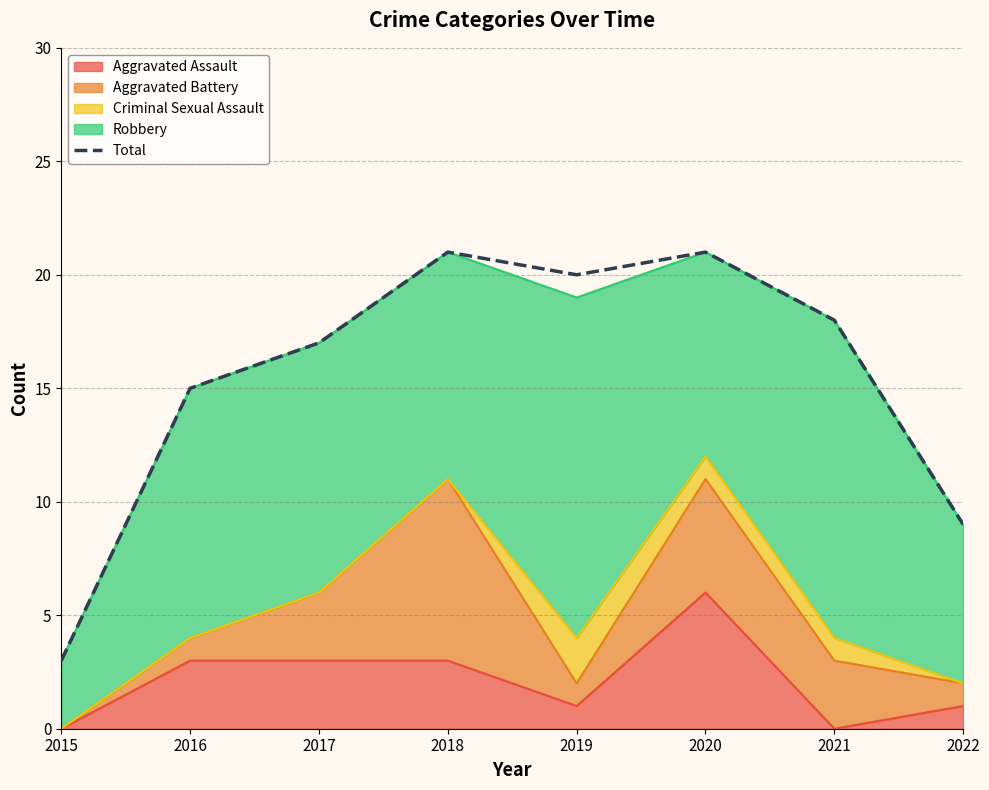

Approximately how many times larger is the value at 2022 compared to 2019?

0.5